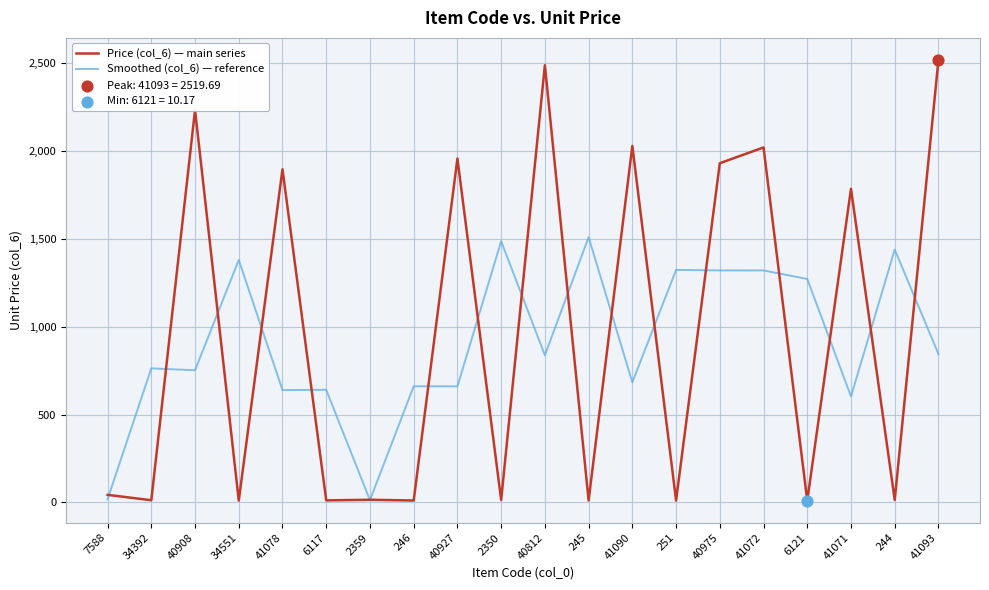

Which series has the largest range (max minus min)?

Price (col_6) — main series